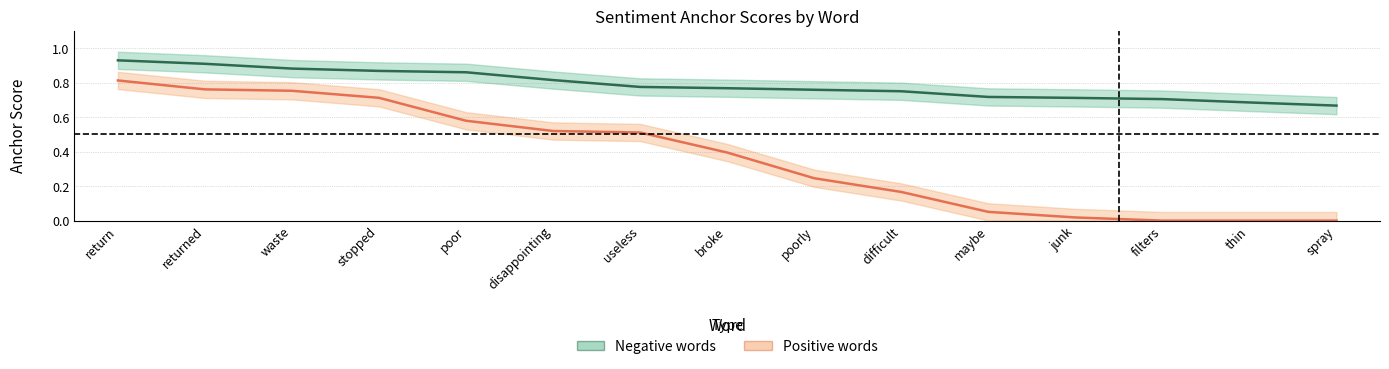

True or false: Positive words and Negative words intersect in this chart.

False